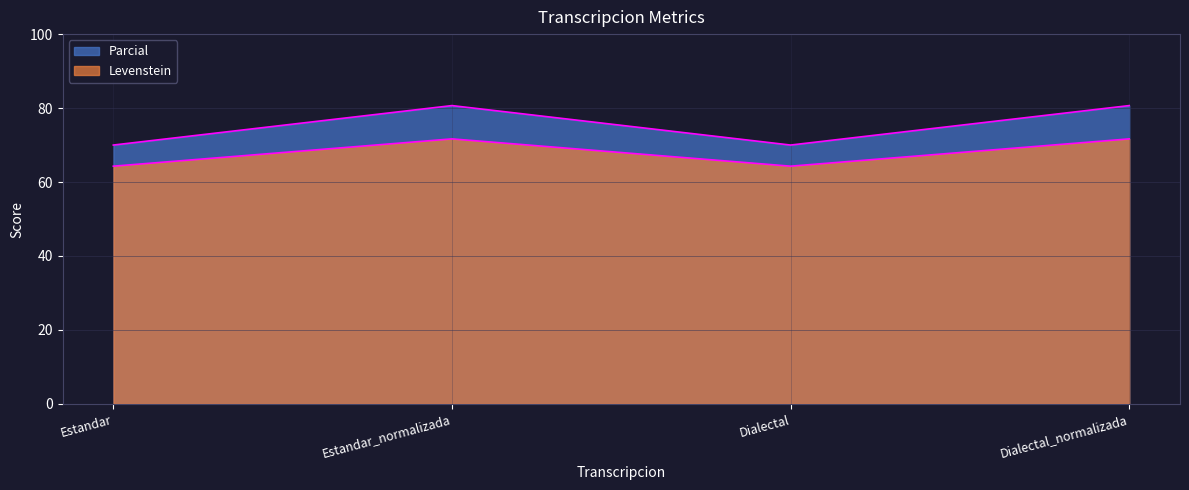

What position from the right is Estandar_normalizada?

3